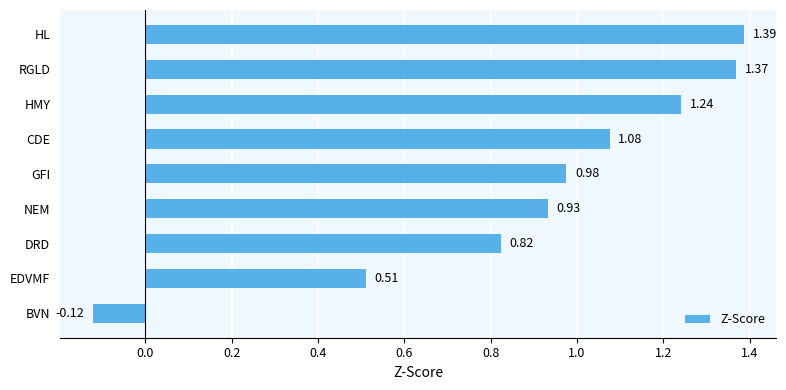

Rank the categories by value from highest to lowest.

HL, RGLD, HMY, CDE, GFI, NEM, DRD, EDVMF, BVN